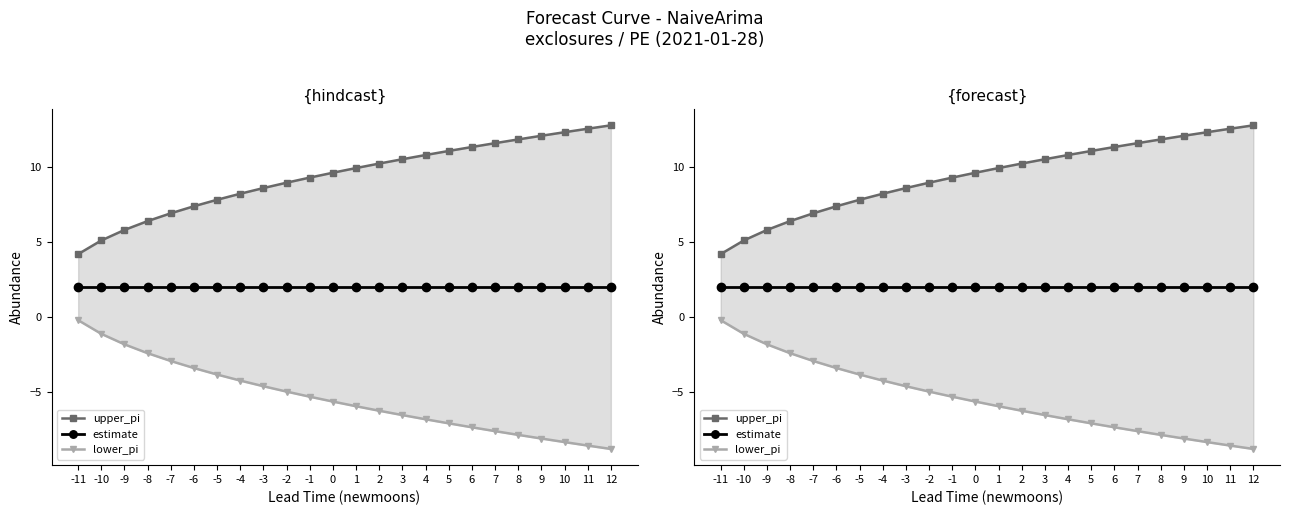

Reading left to right, what are all the values shown in this chart?

upper_pi: 4.2	5.1	5.8	6.4	6.9	7.4	7.8	8.2	8.6	9.0	9.3	9.6	9.9	10.2	10.5	10.8	11.1	11.4	11.6	11.9	12.1	12.3	12.6	12.8
estimate: 2.0	2.0	2.0	2.0	2.0	2.0	2.0	2.0	2.0	2.0	2.0	2.0	2.0	2.0	2.0	2.0	2.0	2.0	2.0	2.0	2.0	2.0	2.0	2.0
lower_pi: -0.2	-1.1	-1.8	-2.4	-2.9	-3.4	-3.8	-4.2	-4.6	-5.0	-5.3	-5.6	-5.9	-6.2	-6.5	-6.8	-7.1	-7.4	-7.6	-7.9	-8.1	-8.3	-8.6	-8.8